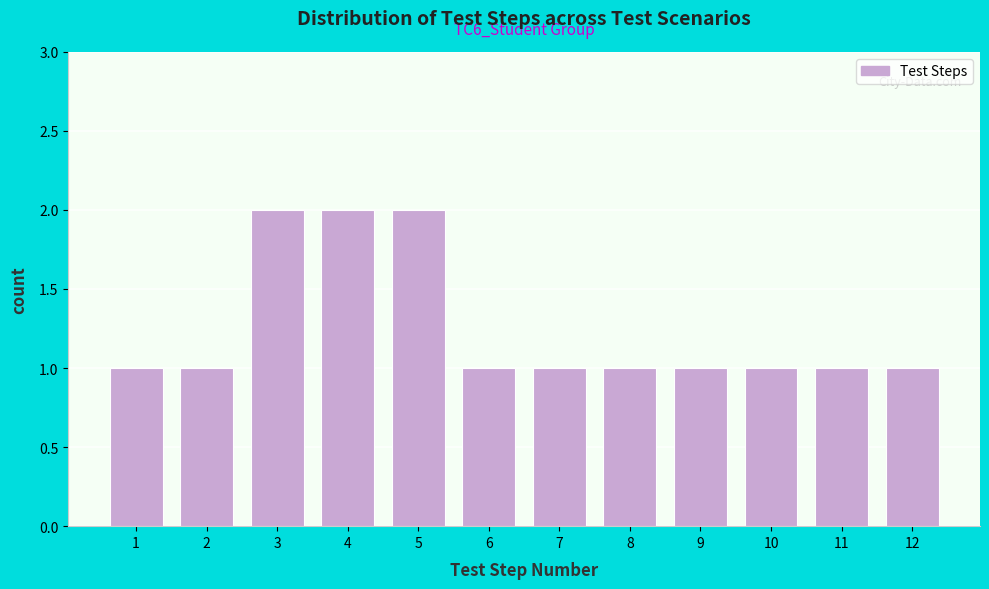

Reading right to left, transcribe all the data shown in this chart.

1	1	1	1	1	1	1	2	2	2	1	1